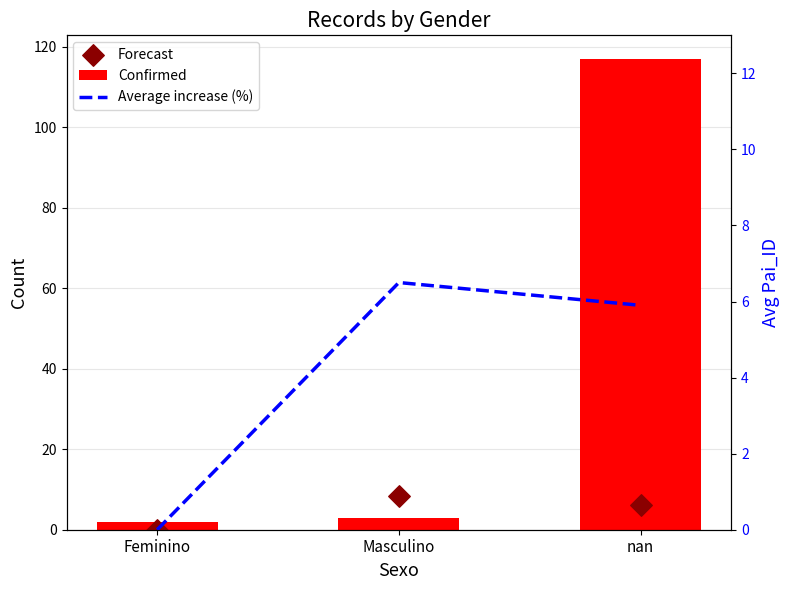

What are all the series names shown in the legend?

Confirmed, Forecast, Average increase (%)